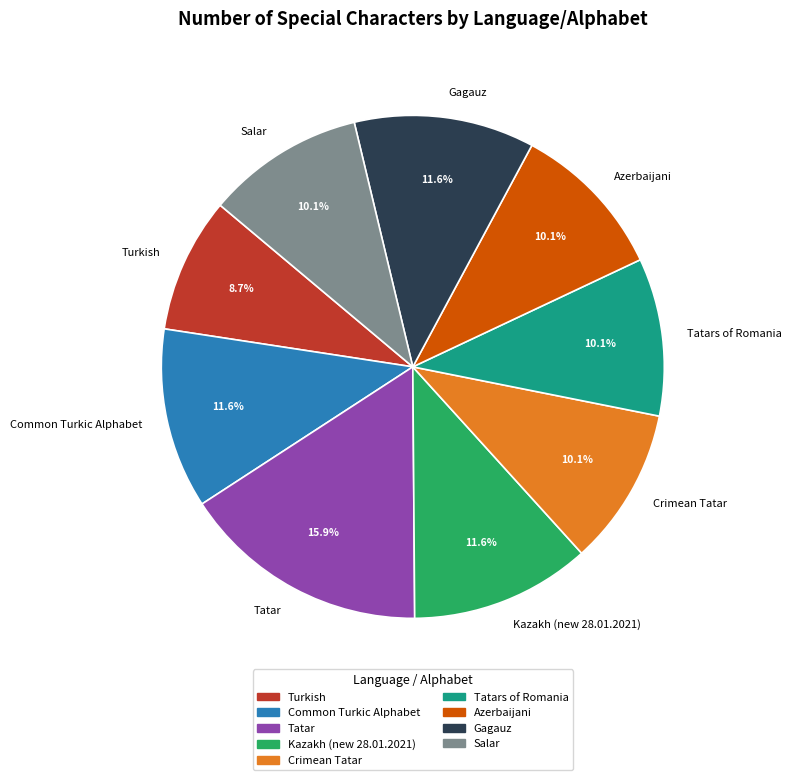

The Azerbaijani slice represents 10% of the pie. True or false?

True